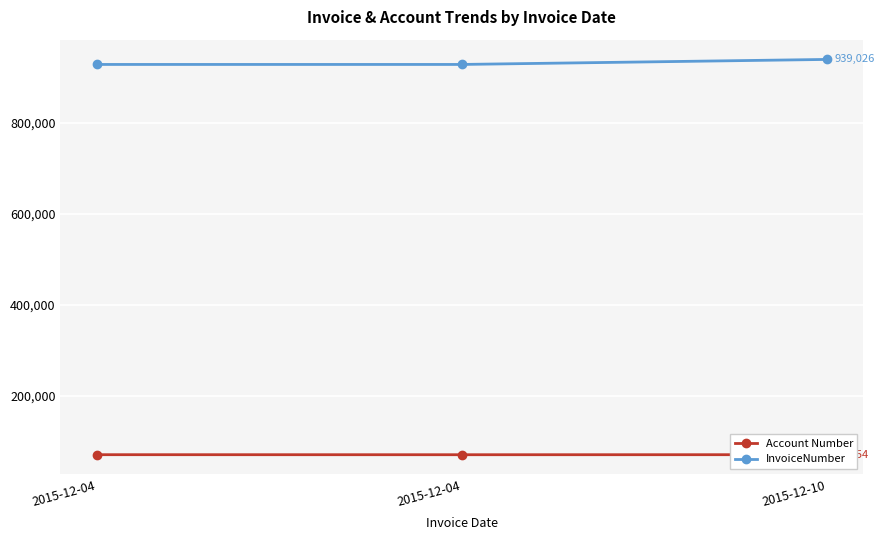

At which category does the chart reach its minimum across all series?

2015-12-04